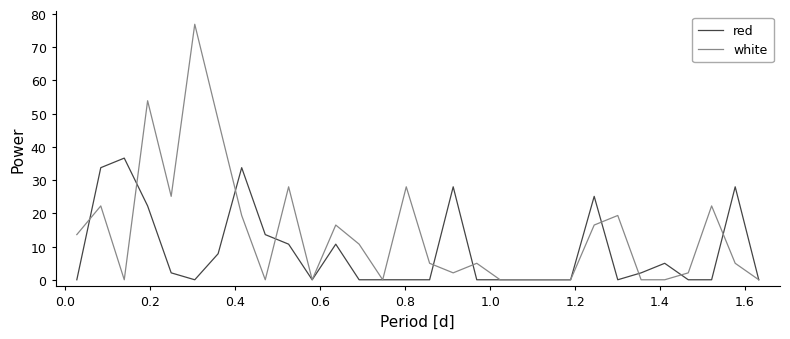

List the series in order of their overall mean, highest first.

white, red